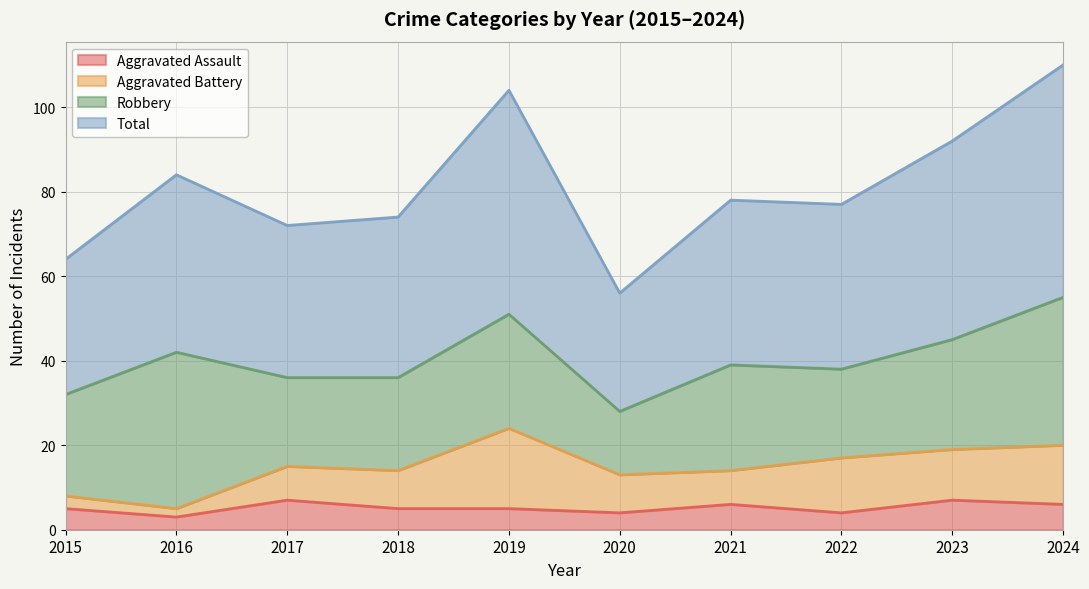

True or false: Aggravated Assault and Total intersect in this chart.

False